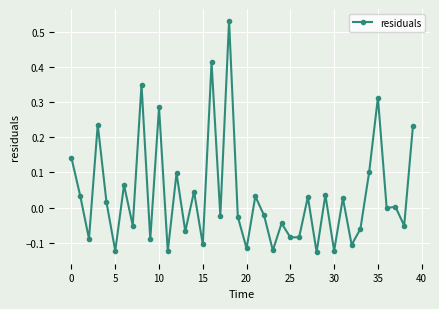

True or false: there are more than 2 points higher than both neighbors.

True